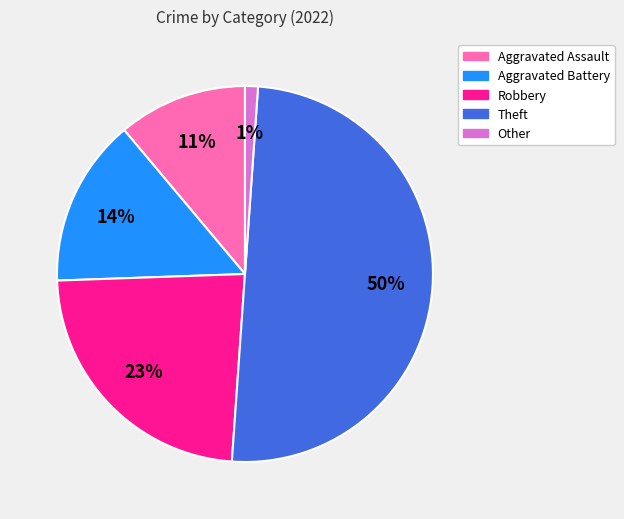

What is the smallest slice in the pie chart?

Other